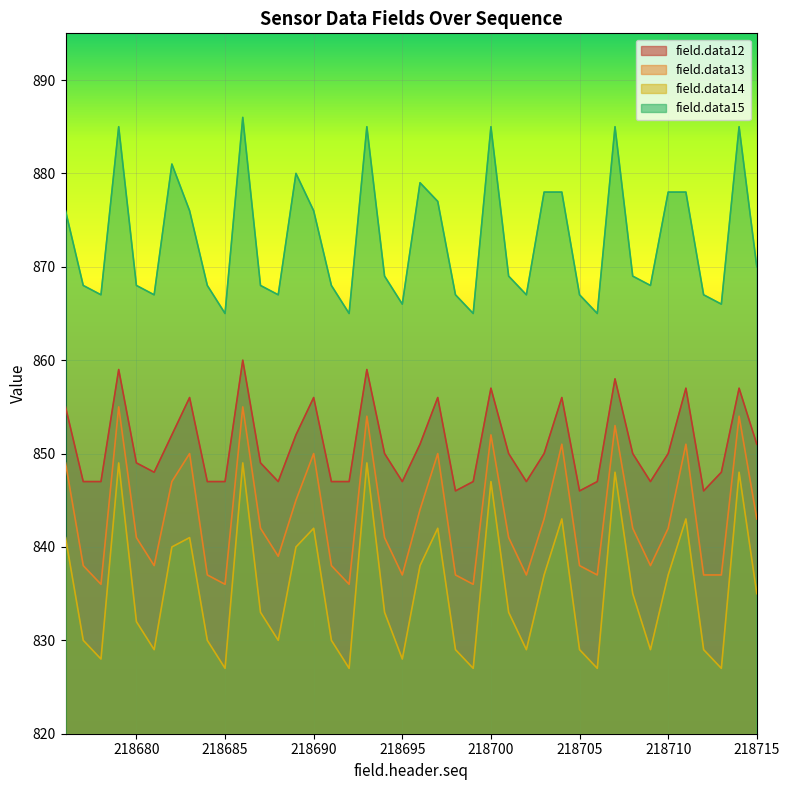

At how many categories does at least one series exceed 862?

40